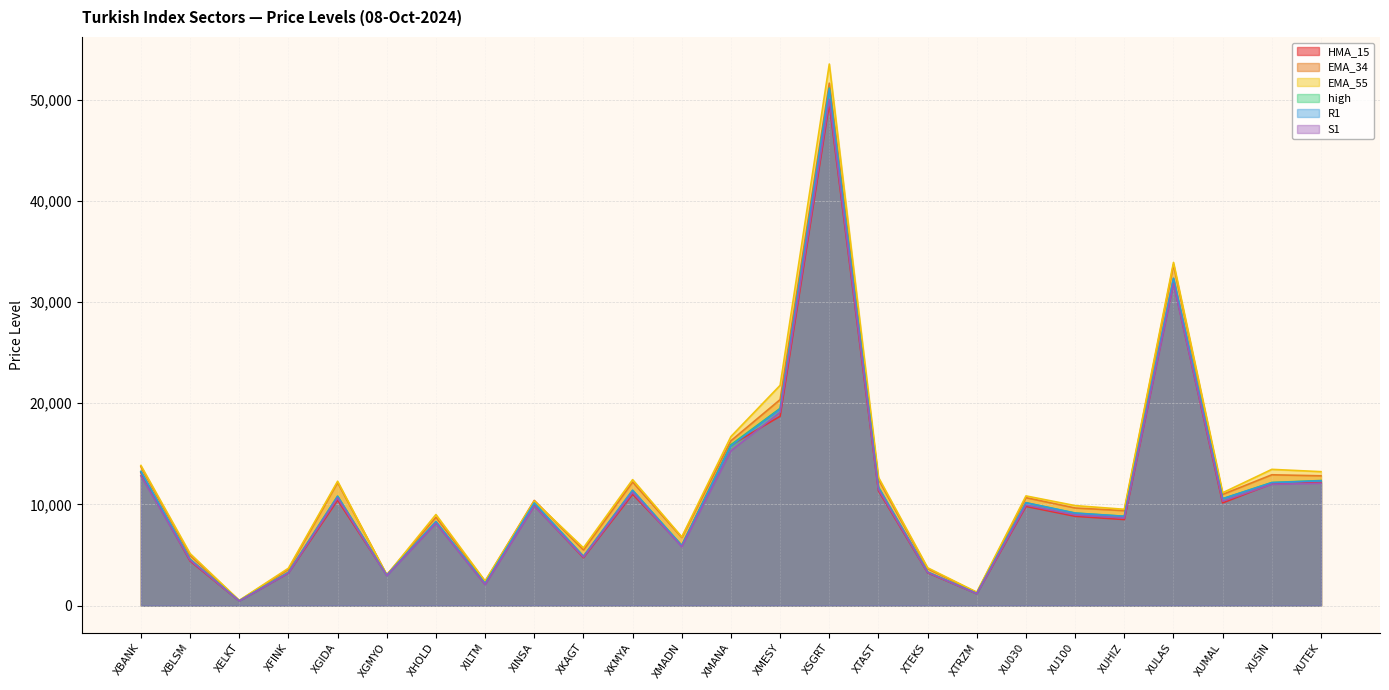

The high series shows 3397.3 at XUTEK. True or false?

False